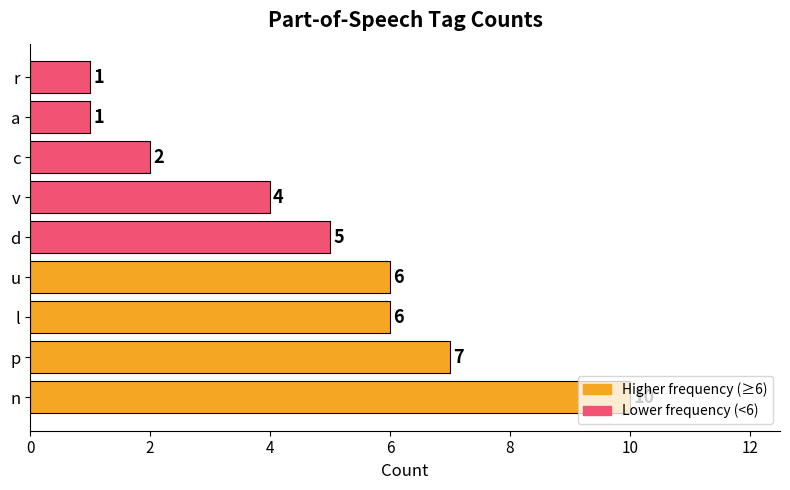

What is the smallest value displayed?

1